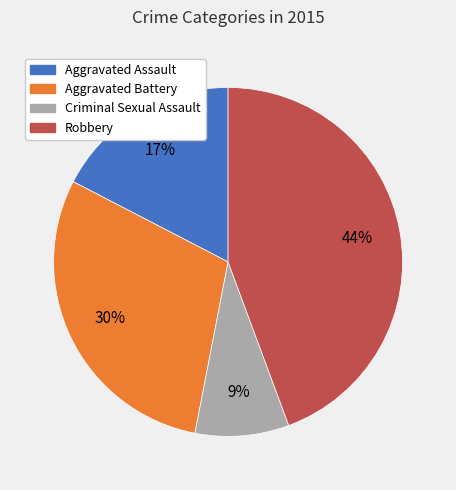

To the nearest percent, what is the combined percentage of Aggravated Battery and Robbery?

74%